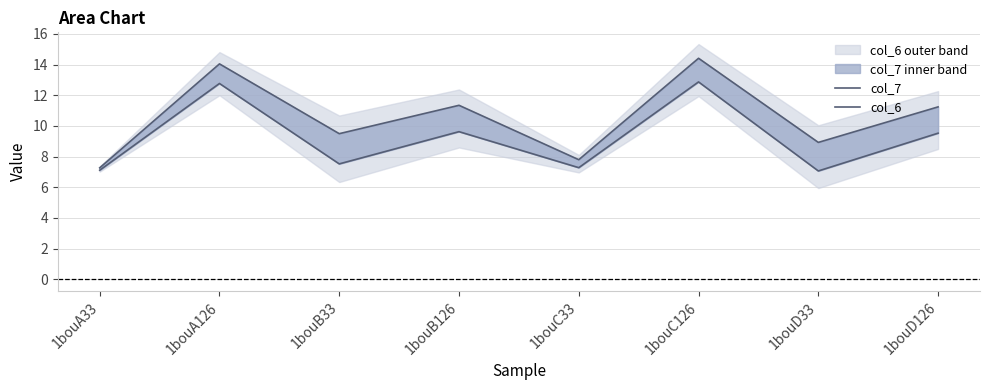

What is the label of the 6th point from the right?

1bouB33